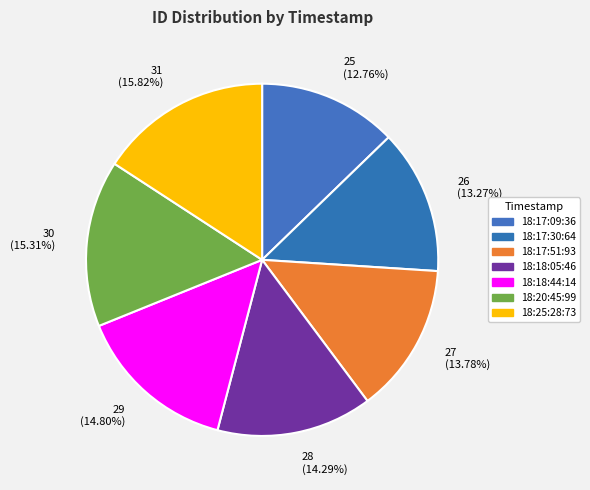

Count the number of slices in the pie.

7